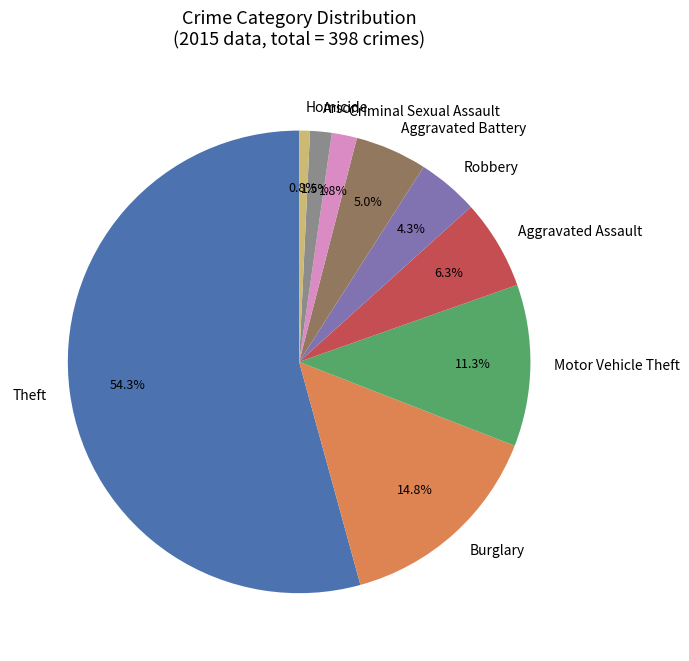

Is Theft the majority of the pie?

Yes